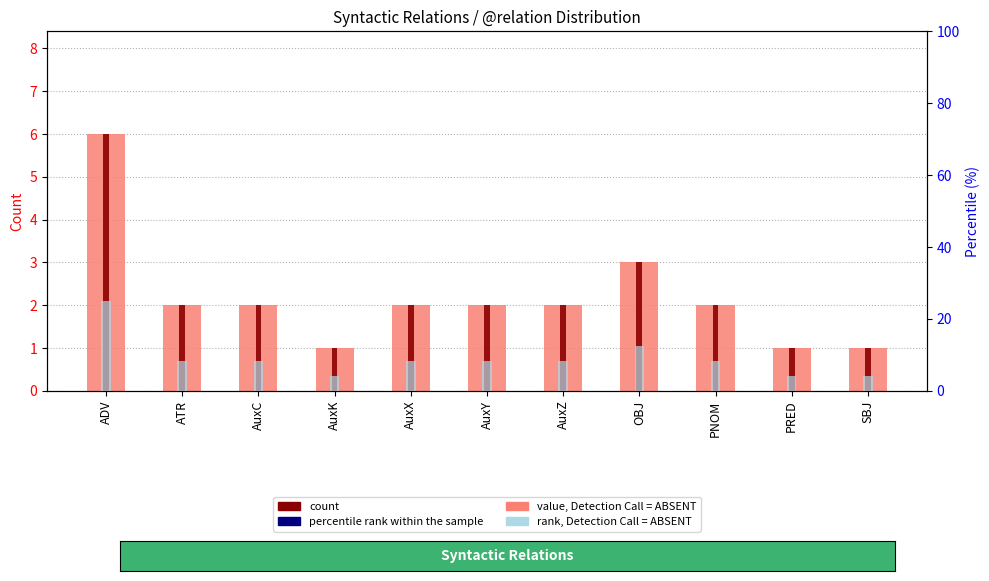

How many distinct data groups are displayed?

3